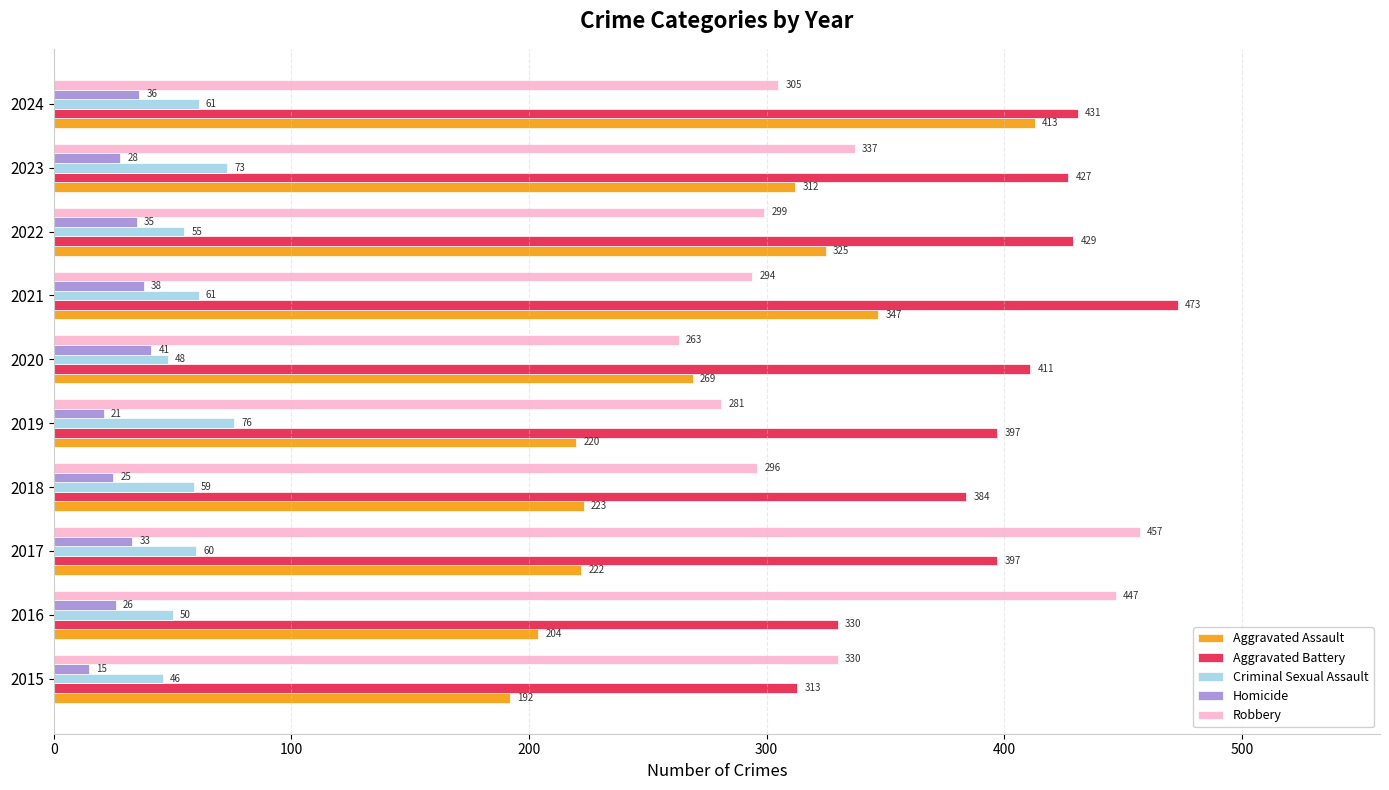

What is the maximum value for Robbery?

457